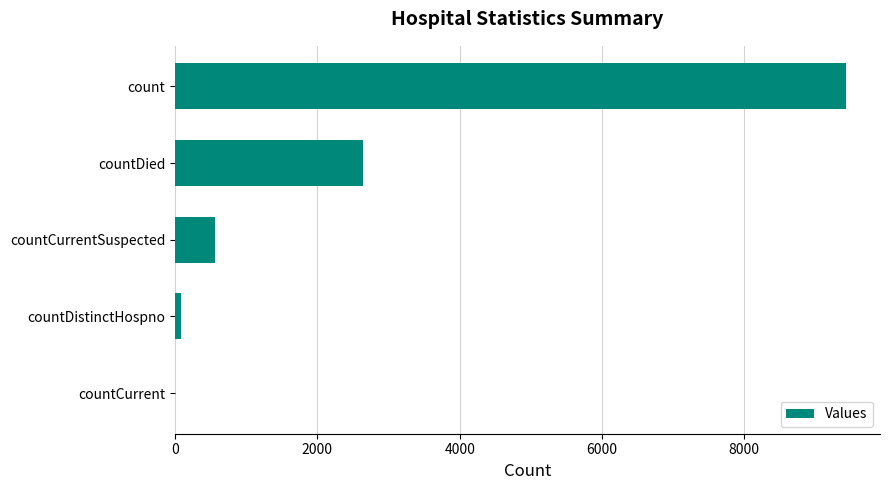

Where is the data nearest to the value 4717?

countDied